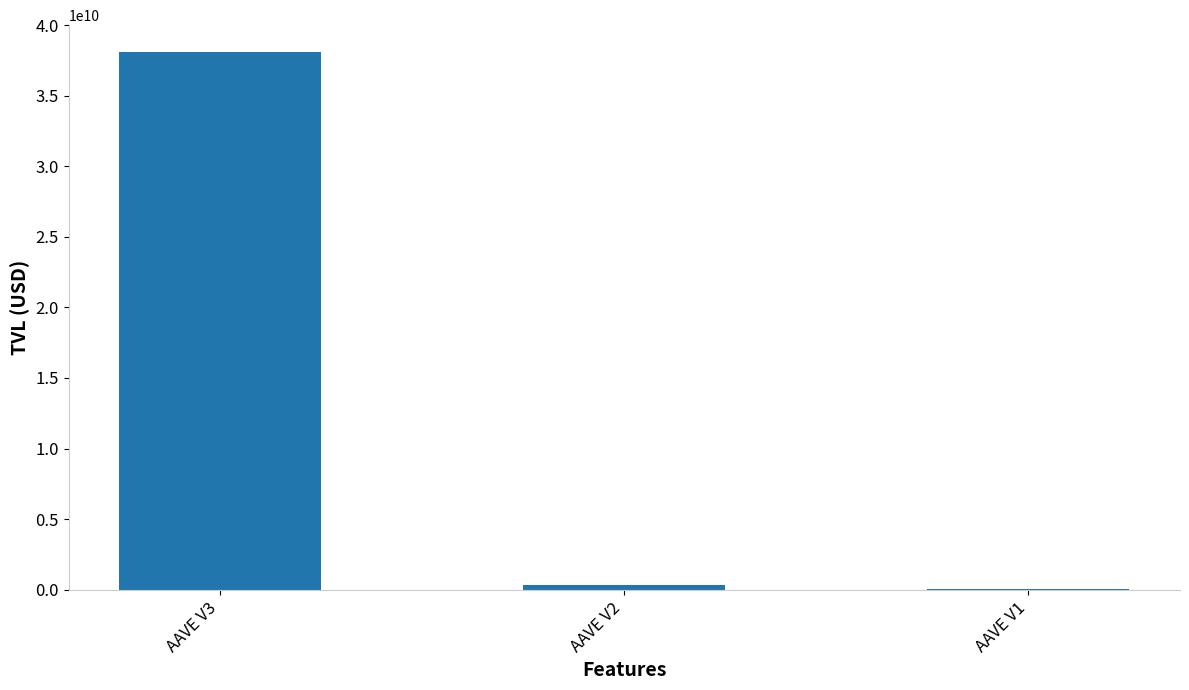

What is the sum of all values?

38467142252.7